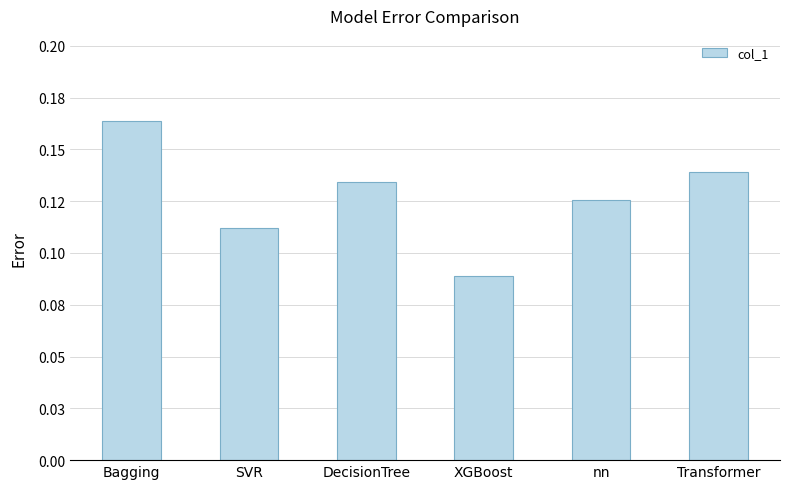

Is it true that the value at Bagging is 0.2?

True